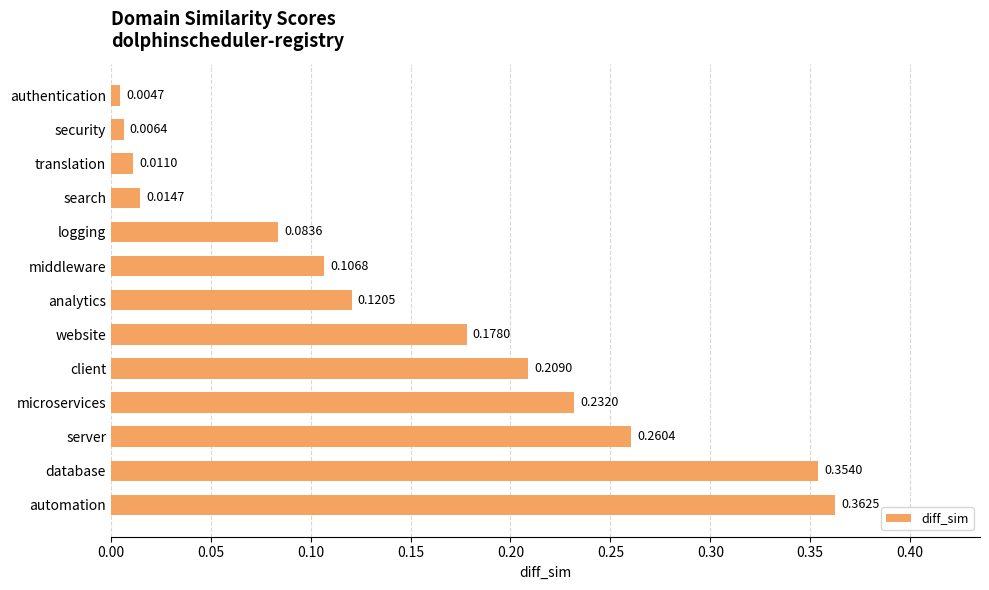

Which category has the highest value across all series?

automation